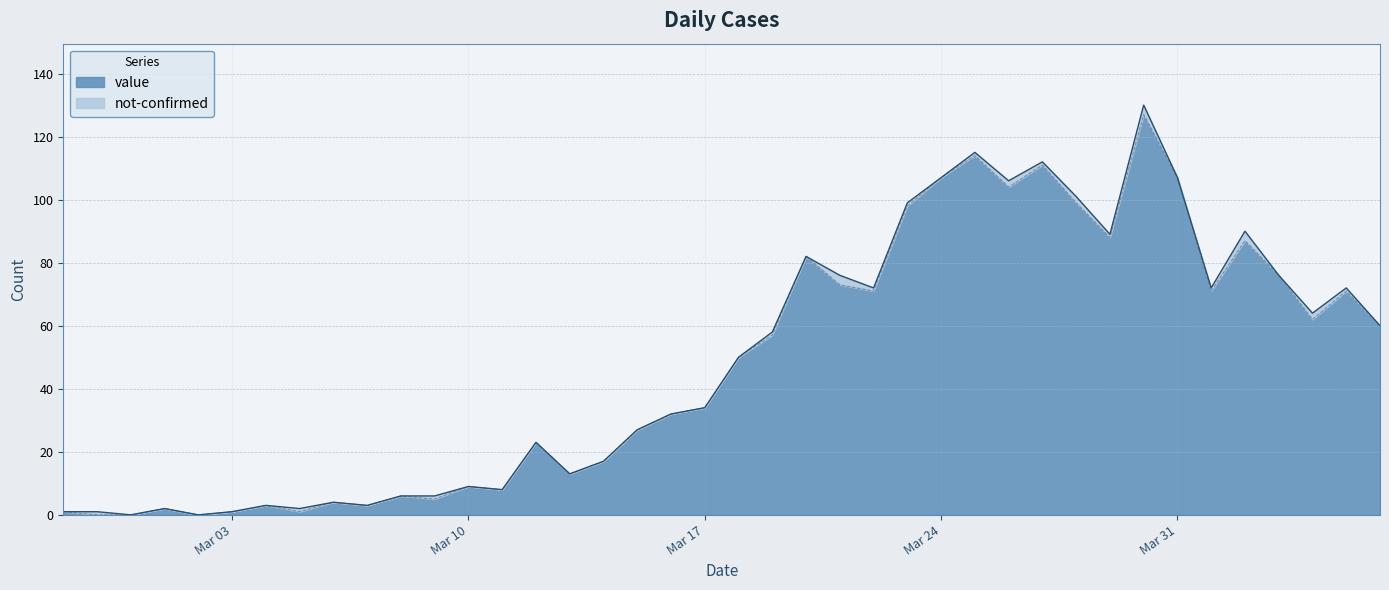

What is the change in value from 2020-03-30 to 2020-04-05?

-56